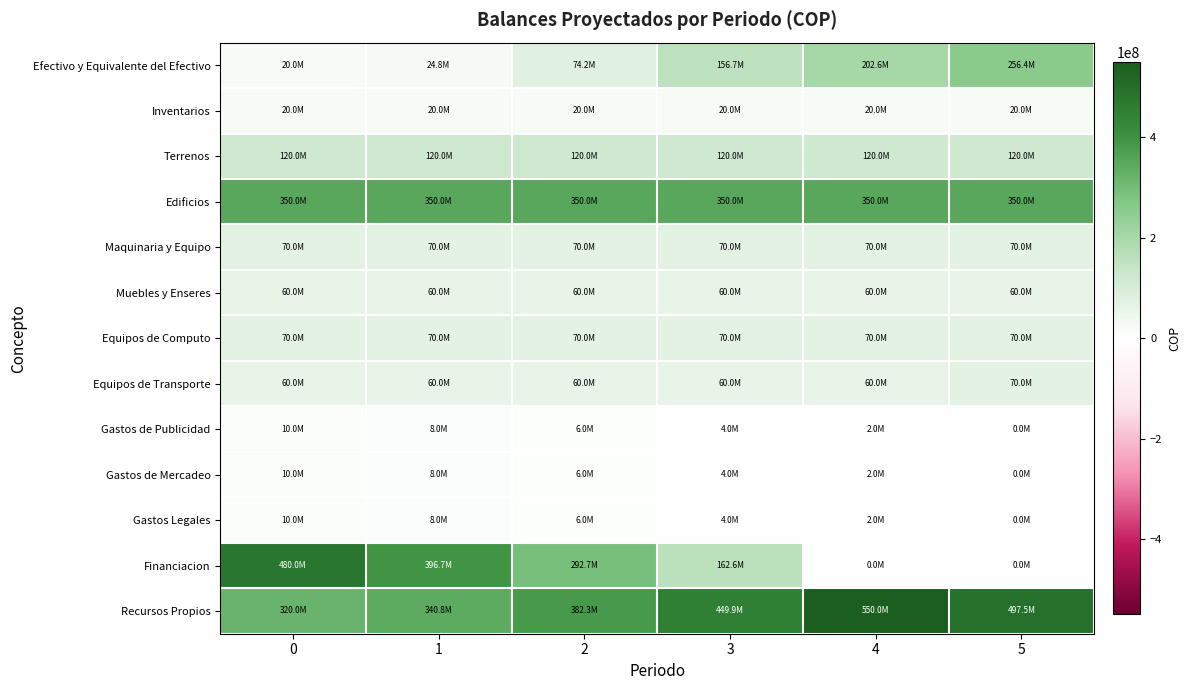

Count the number of categories in the chart.

6